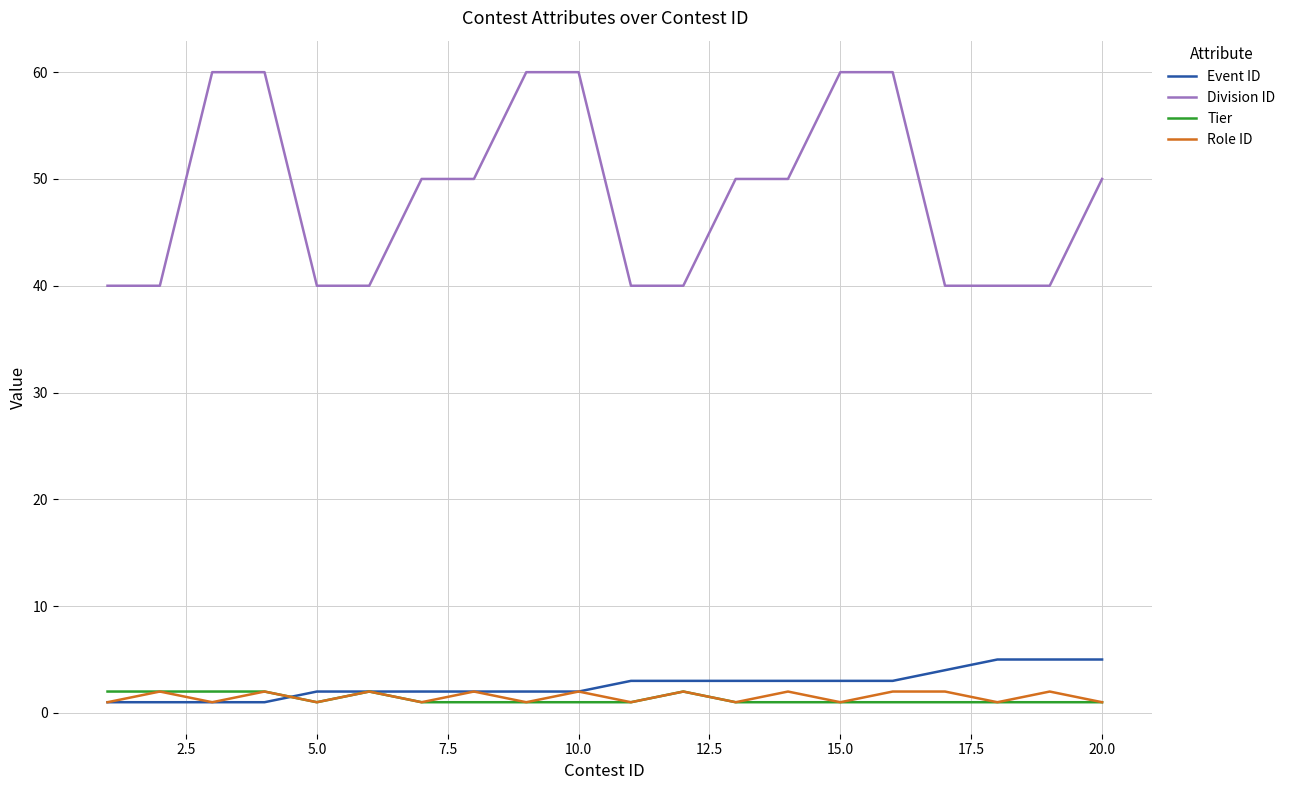

What is the sum of all Event ID values?

53